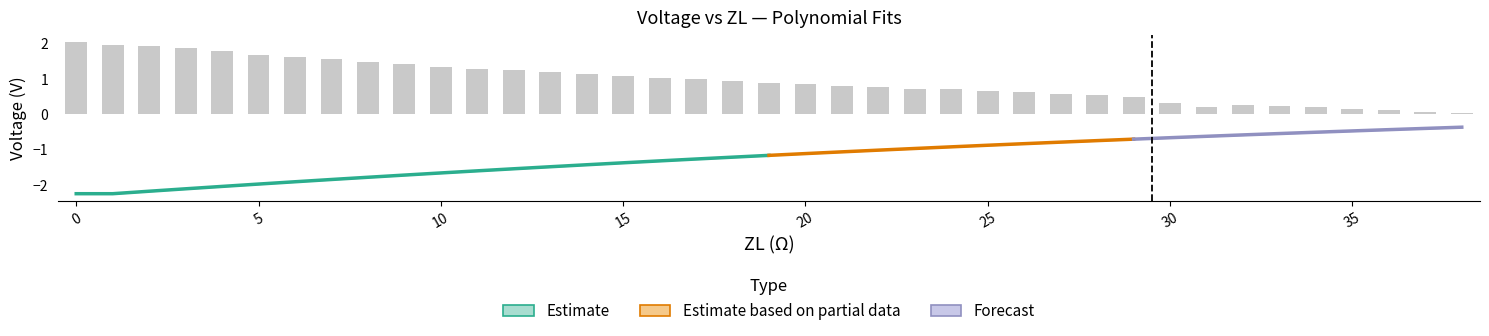

At which label is the value closest to 1?

17